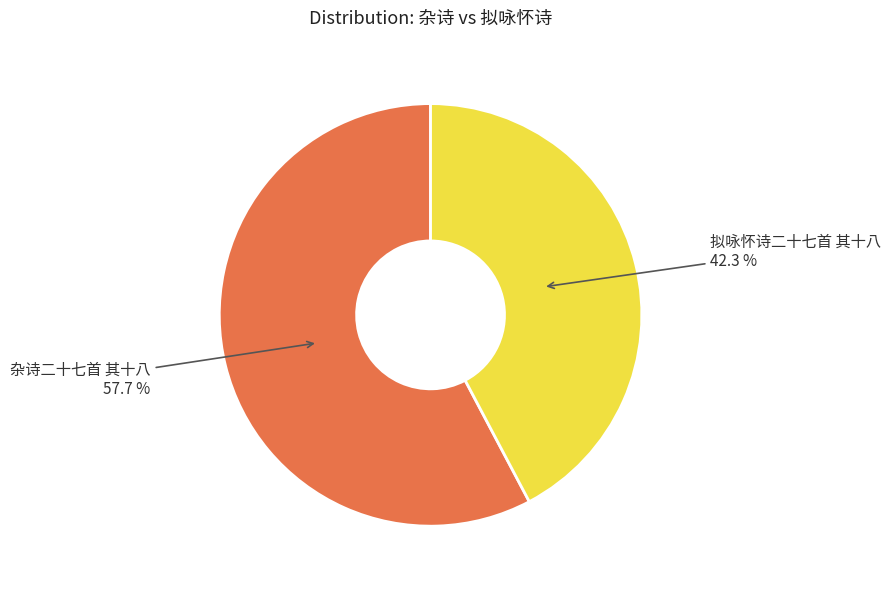

Which category has the biggest portion of the pie?

杂诗二十七首 其十八